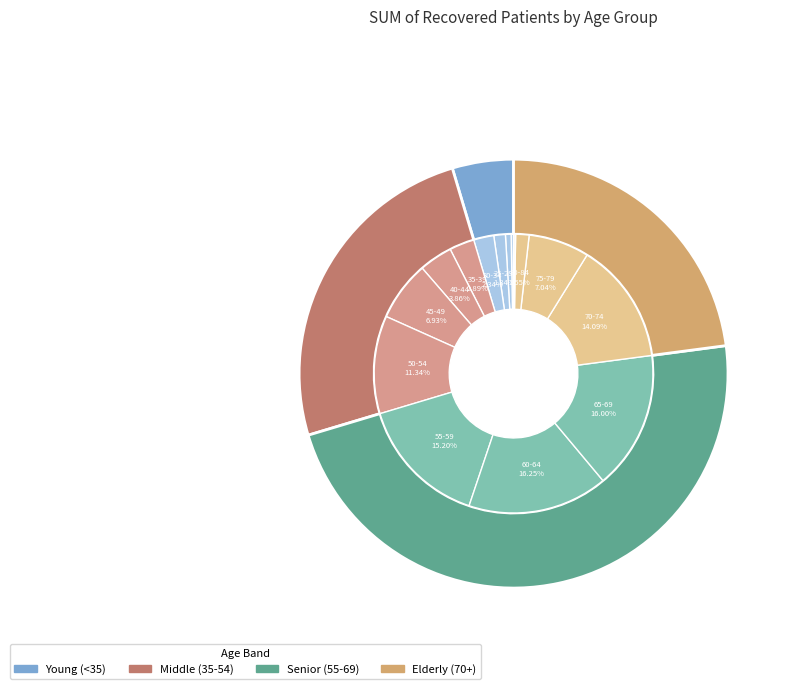

Does any single category account for the majority?

No